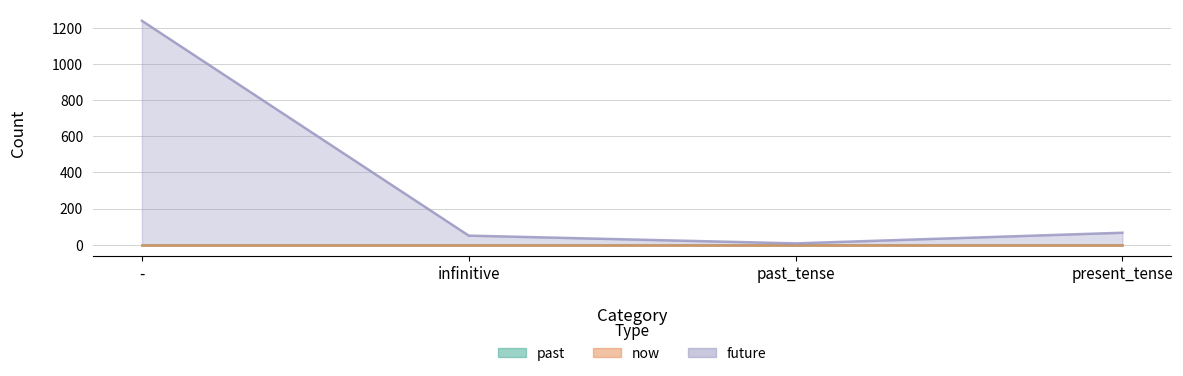

What is the value of the future point at the 3rd from the left?

7